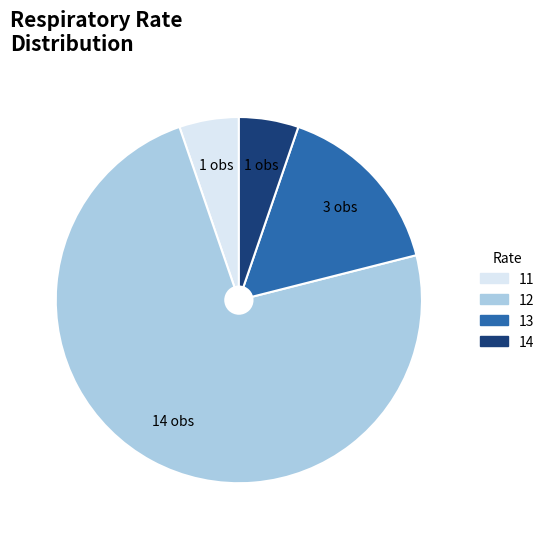

Is there any slice that represents more than half of the pie?

Yes